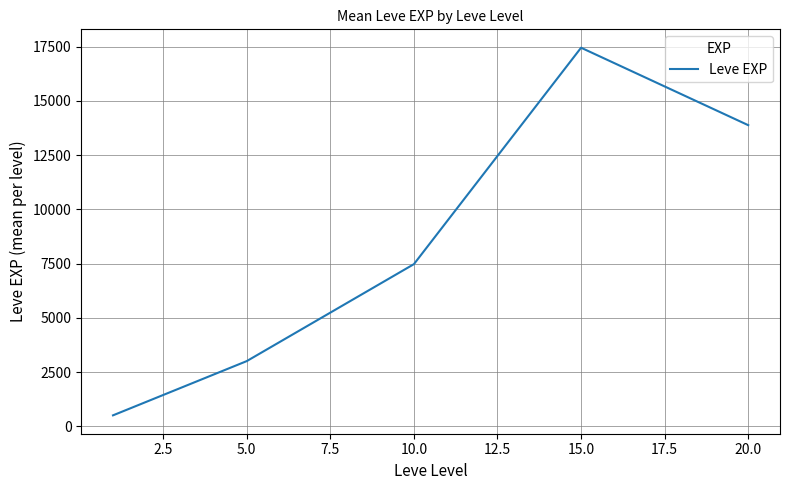

What is the maximum value shown in the chart?

17445.0